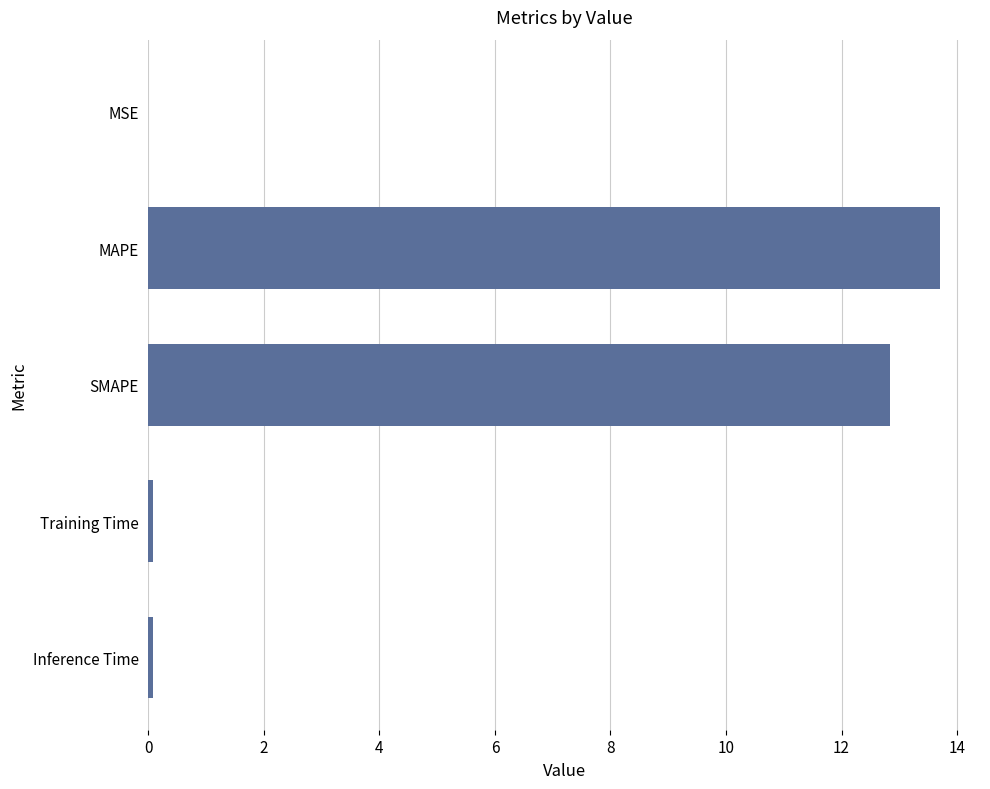

What is the sum of all values?

26.7